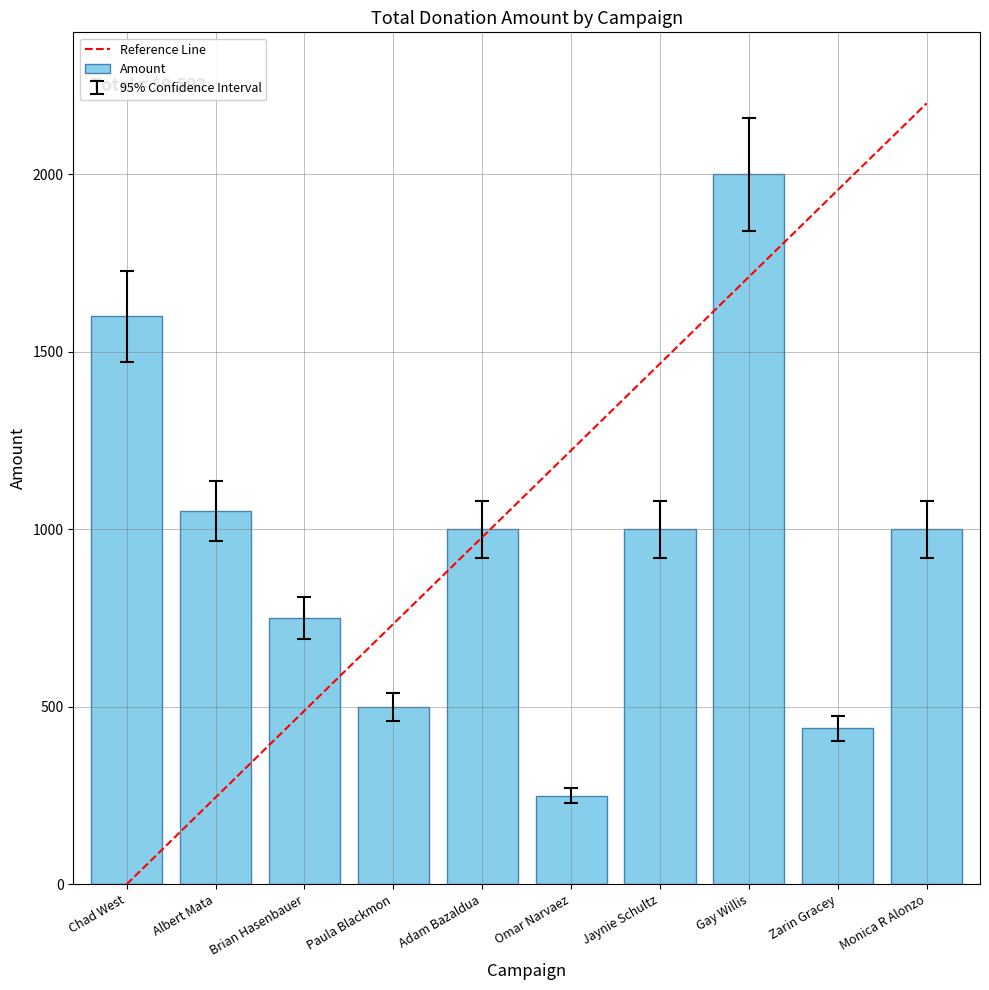

What is the approximate value at Omar Narvaez?

250